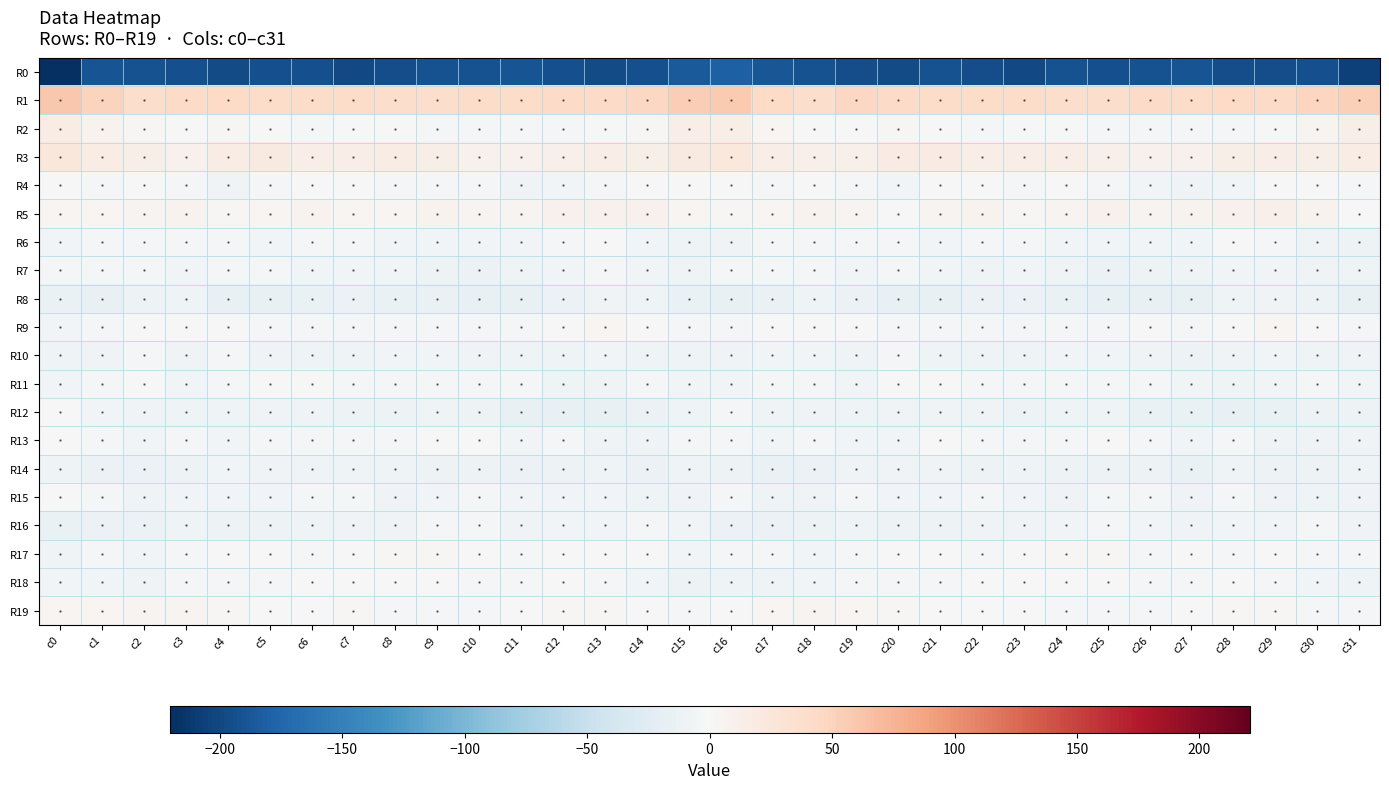

What is the total value across all series at c0?

-196.2